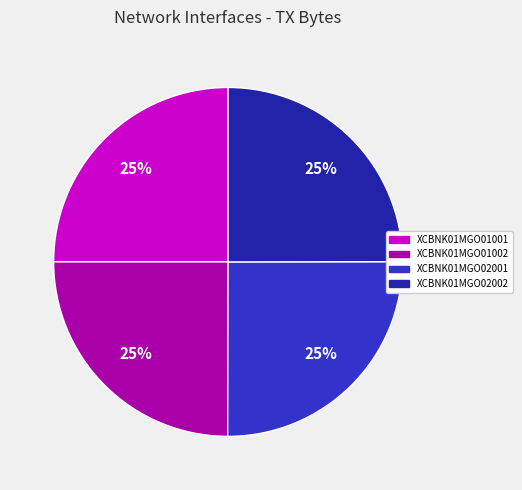

Count the number of slices in the pie.

4